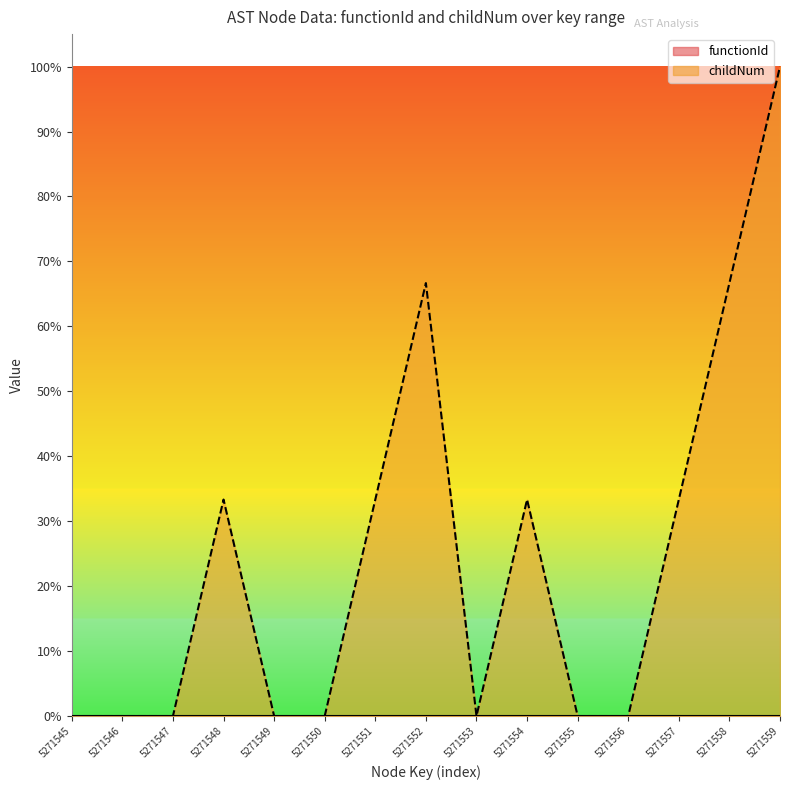

What is the average value?

0.2